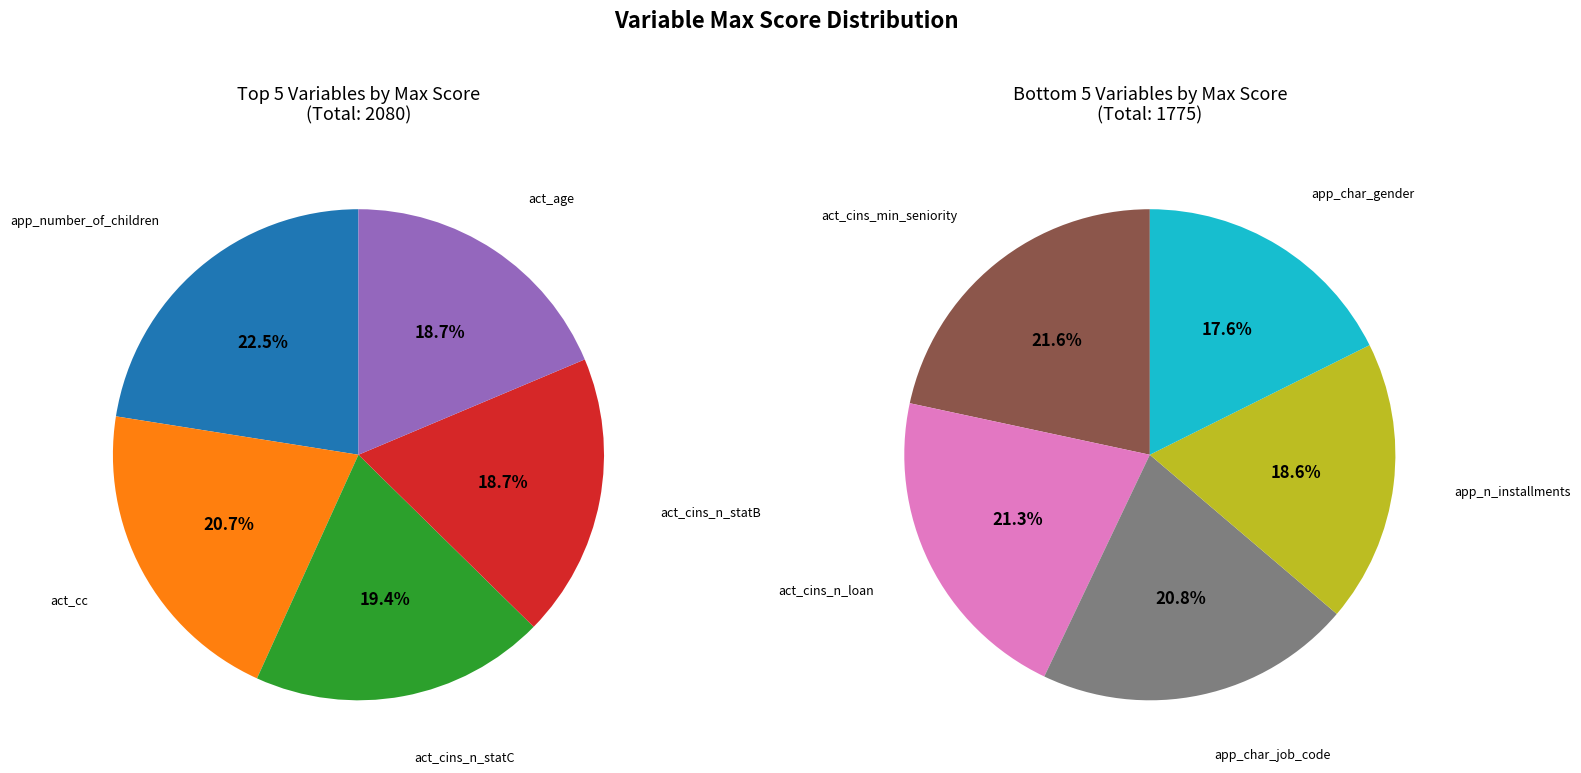

What is the largest slice in the pie chart?

app_number_of_children